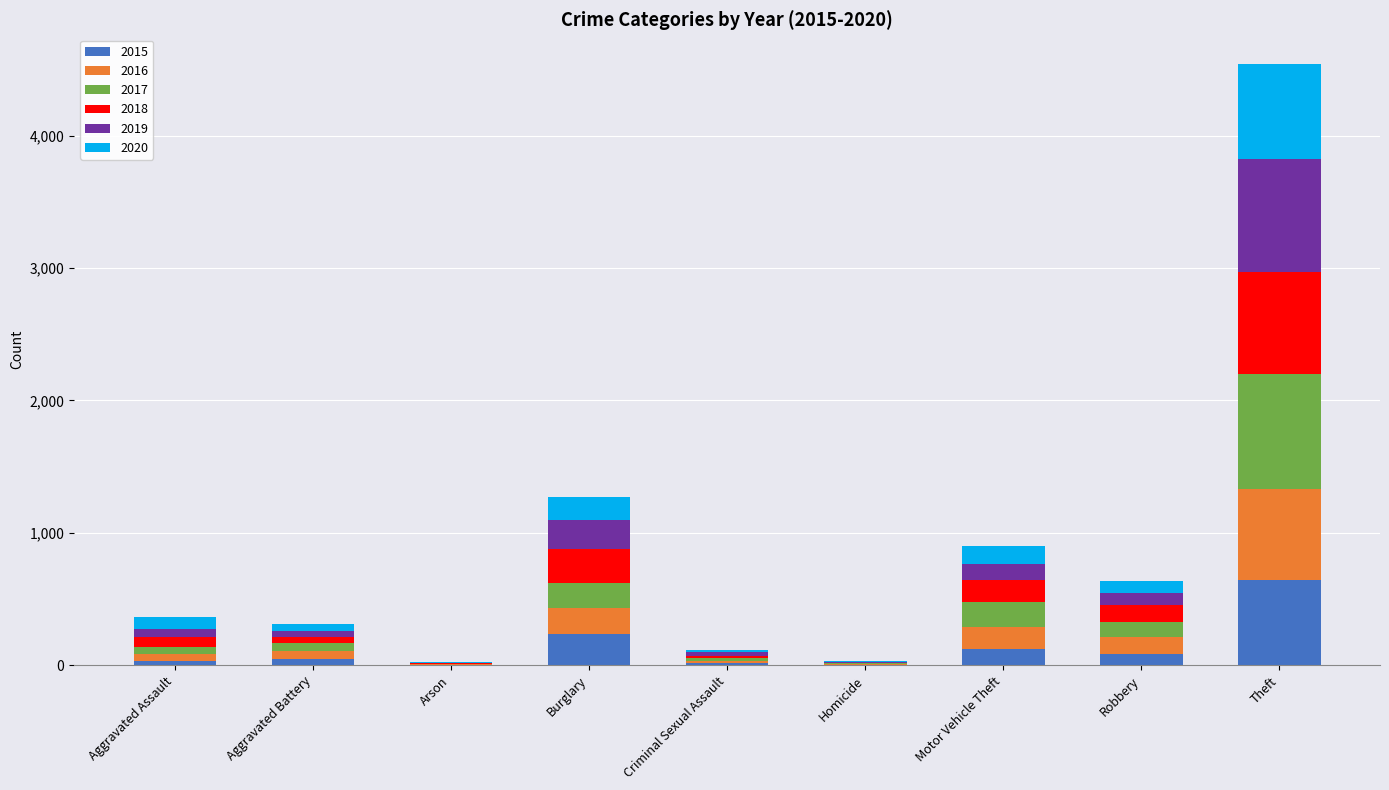

At which category is the sum across all series the highest?

Theft